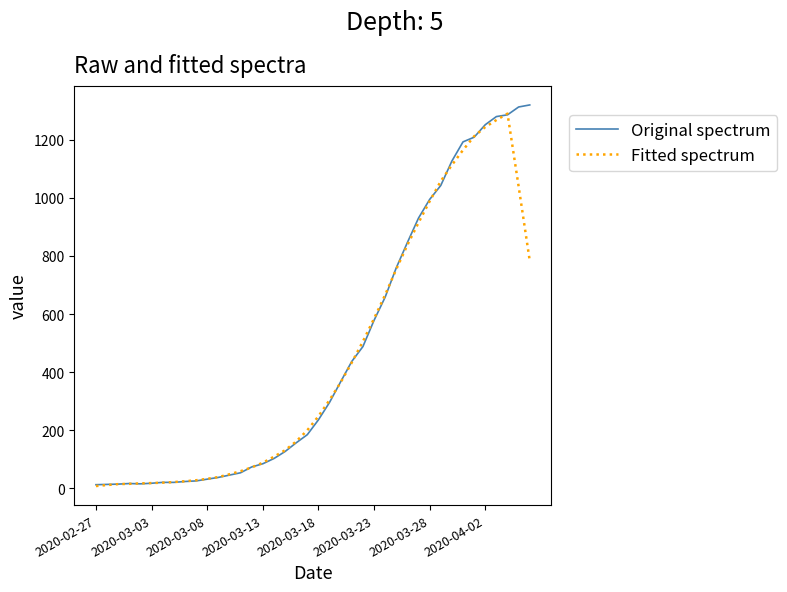

What is the minimum value shown in the chart?

8.4